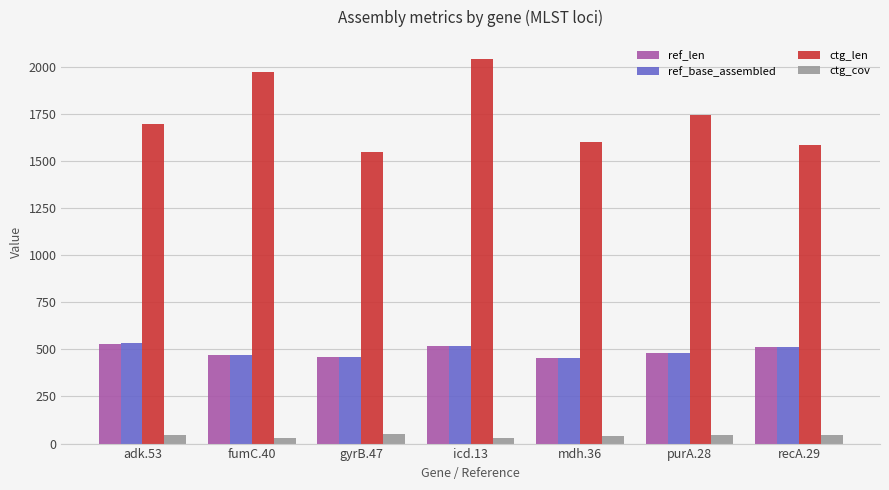

The value of ctg_cov at fumC.40 is 27.9. True or false?

True